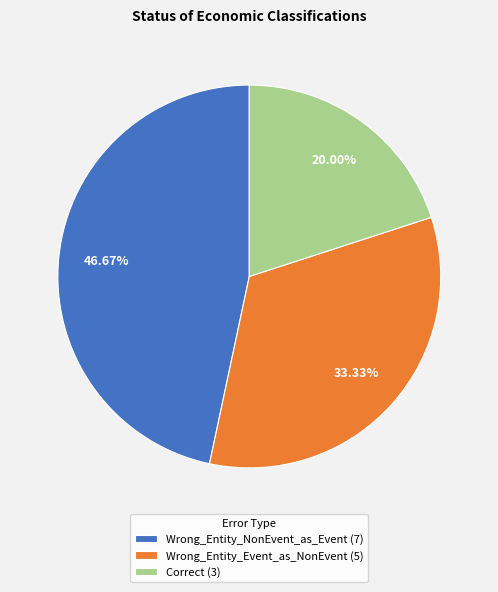

Combined, do Wrong_Entity_Event_as_NonEvent and Wrong_Entity_NonEvent_as_Event account for over 50%?

Yes